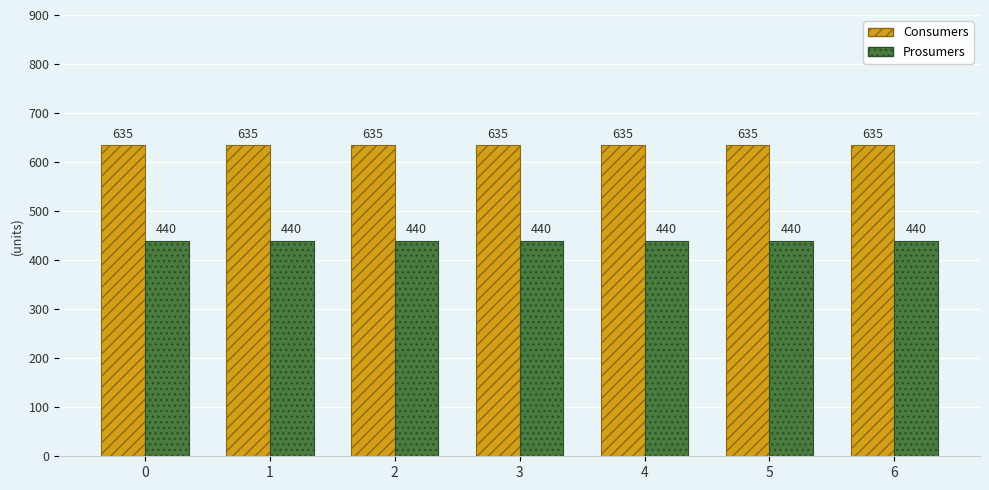

Reading left to right, transcribe all the data shown in this chart.

Consumers: 0=635	1=635	2=635	3=635	4=635	5=635	6=635
Prosumers: 0=440	1=440	2=440	3=440	4=440	5=440	6=440